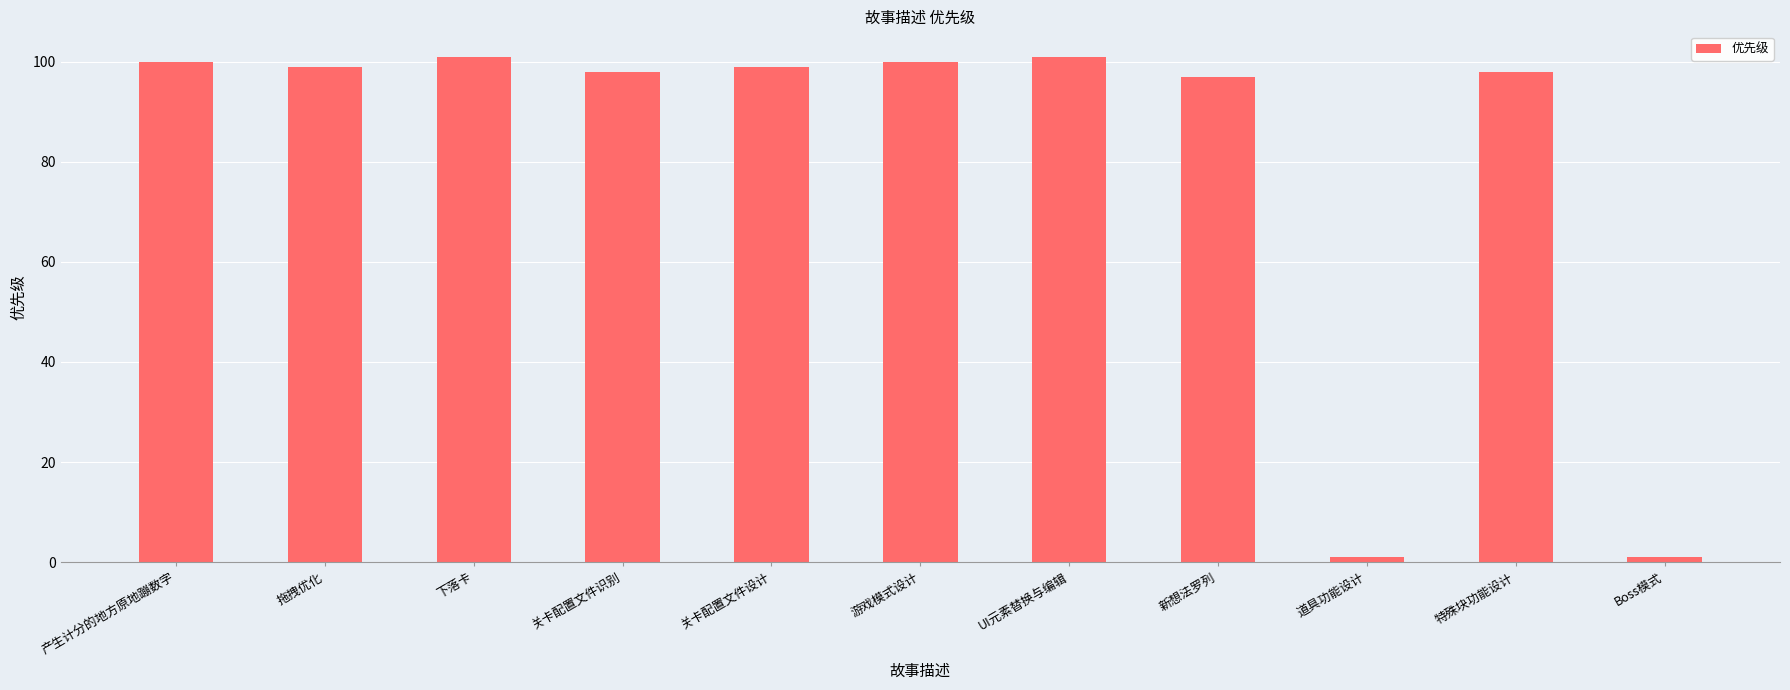

What is the change in value from 新想法罗列 to Boss模式?

-96